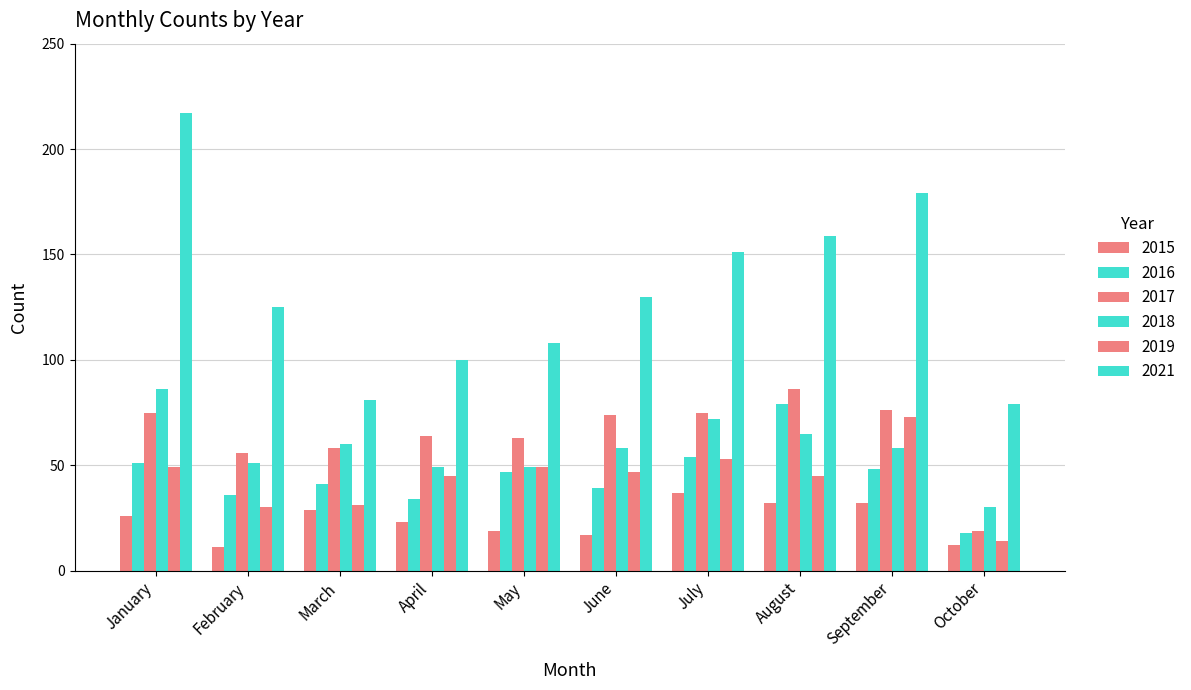

The 2018 series shows 26 at August. True or false?

False